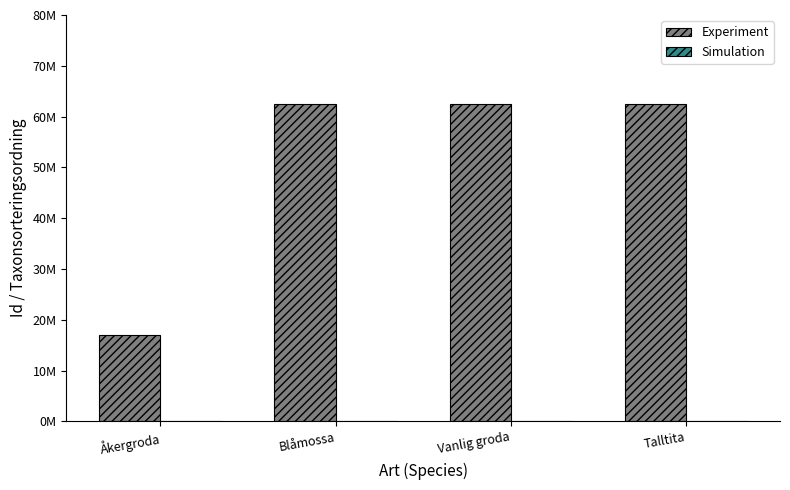

What value does the Simulation series have at Blåmossa, to the nearest 100?

93400